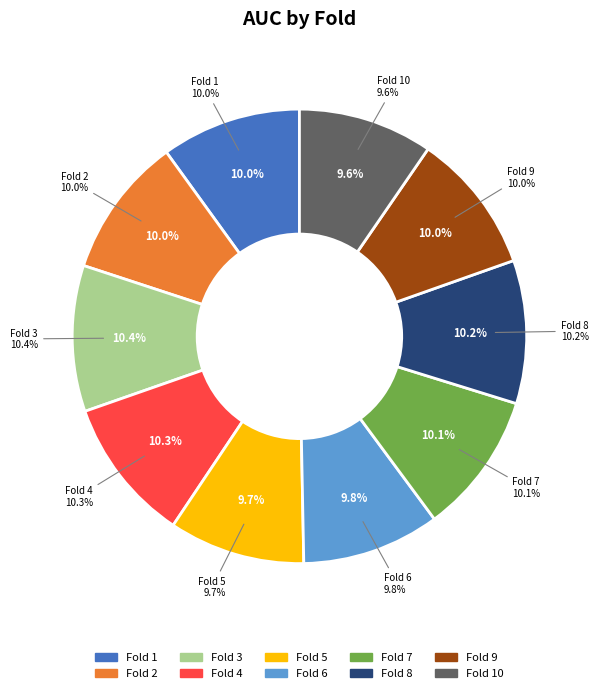

Which slice is the smallest?

Fold 10